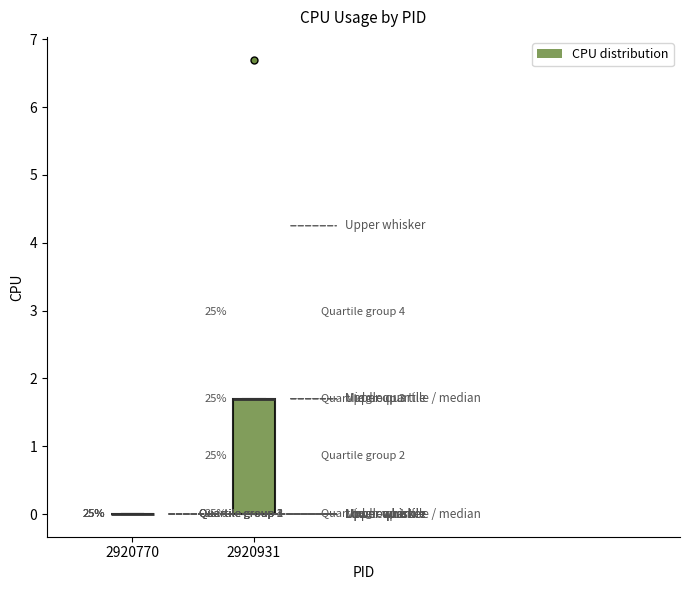

Where is the upper edge of the box at x = 2920931 on the y-axis? The values are not printed on the chart, so give them approximately, as read against the axis.

1.7